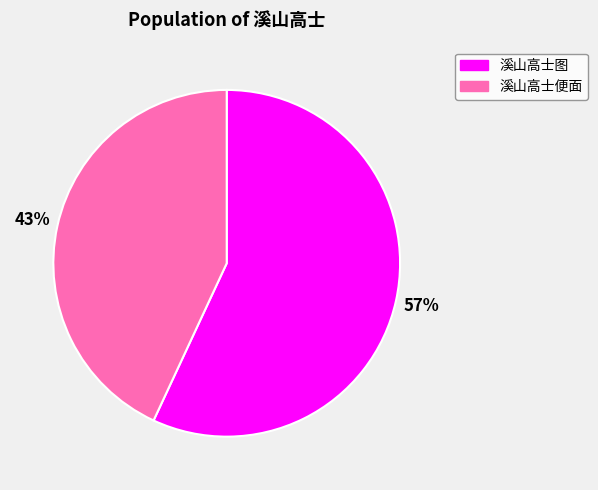

Approximately how many times larger is the value at 溪山高士图 compared to 溪山高士便面?

1.3